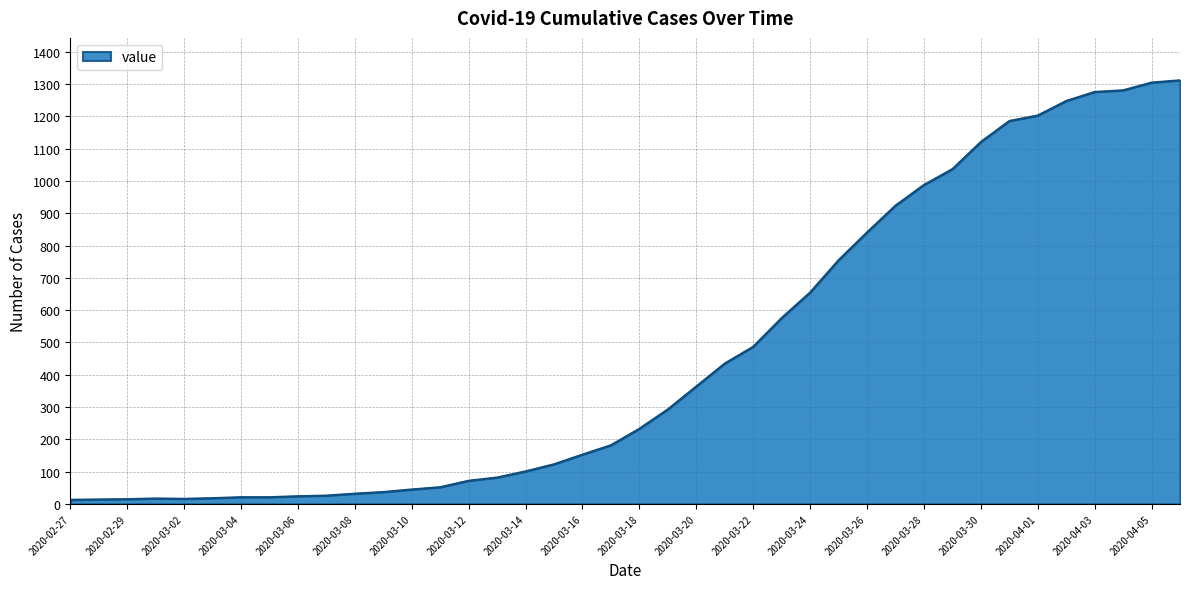

What is the difference between the second highest and second lowest values?

1291